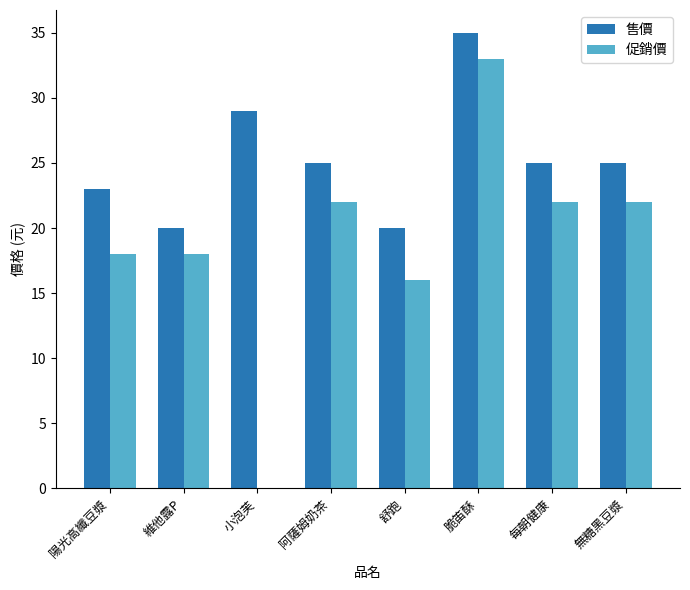

How many groups of bars are there?

8